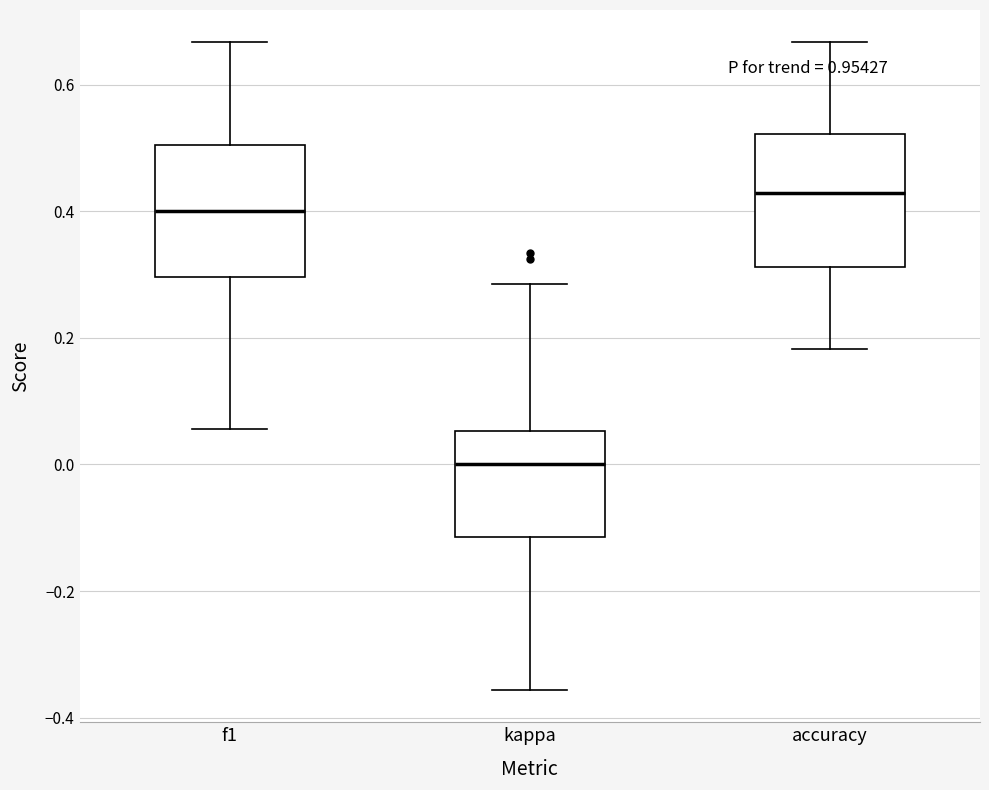

Which box has the lowest median line?

kappa